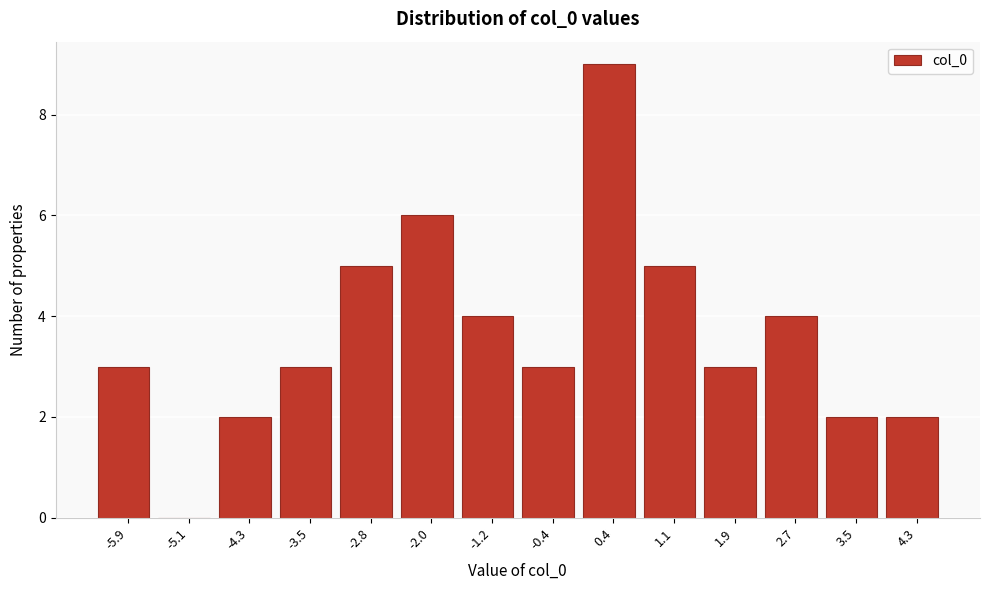

Which range on the x-axis has the tallest bar?

0.0 to 0.8